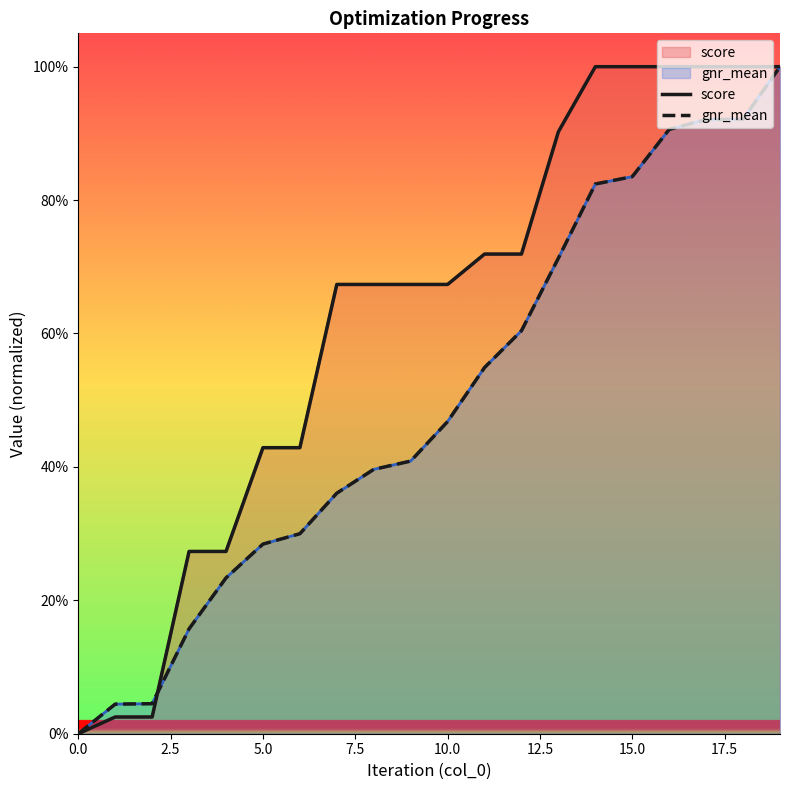

How many data points in gnr_mean are above 0?

19